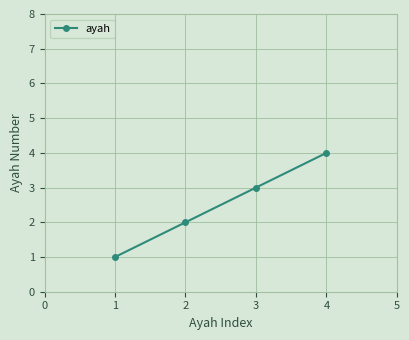

What is the sum of the values at 2 and 1?

3